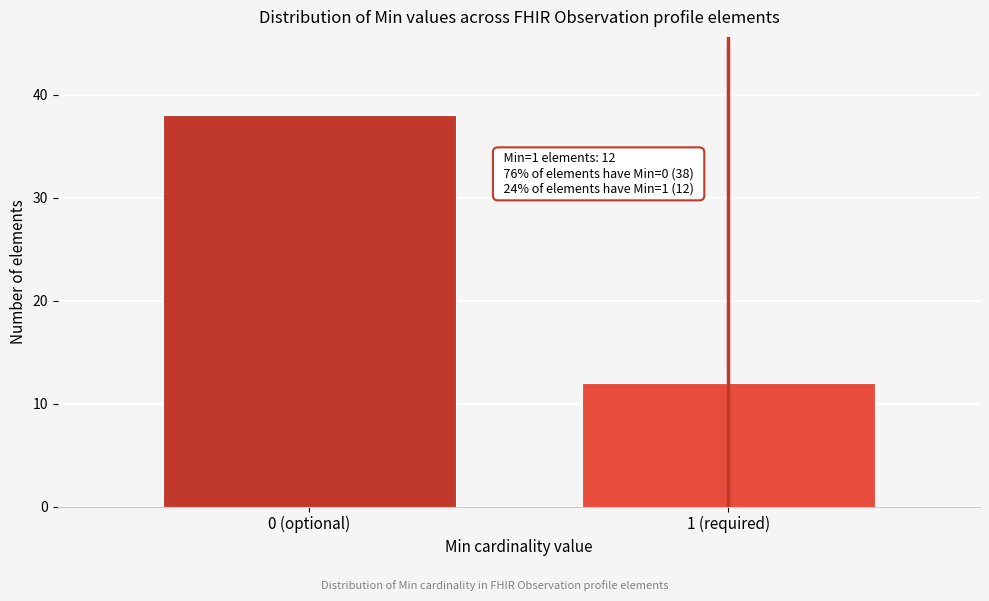

Reading left to right, transcribe all the data shown in this chart.

38	12